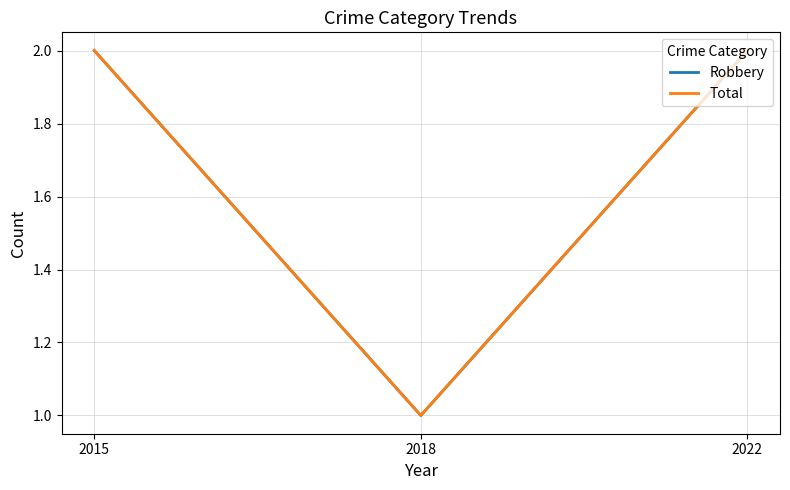

Rank the series by their maximum value, from highest to lowest.

Robbery, Total